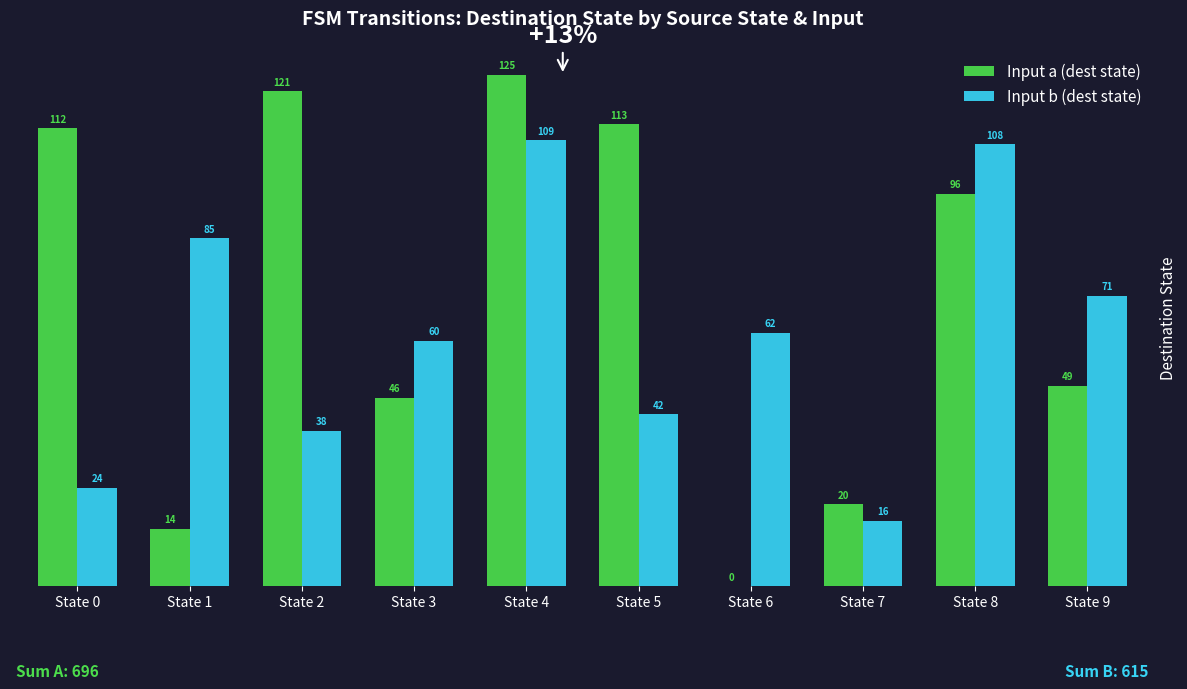

Does the chart contain stacked bars?

No